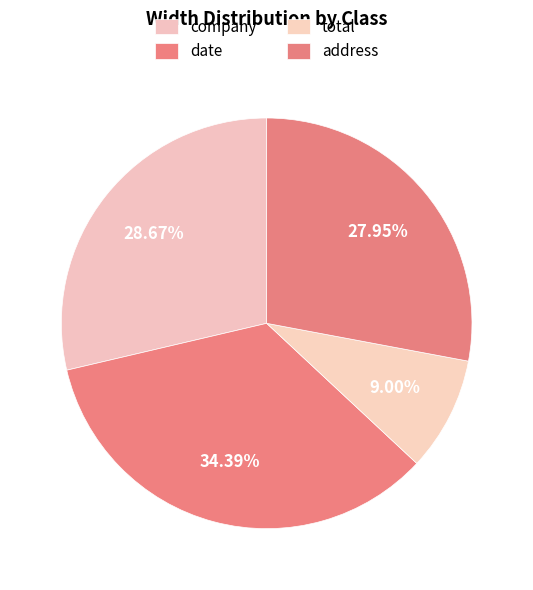

Which slice is the smallest?

total